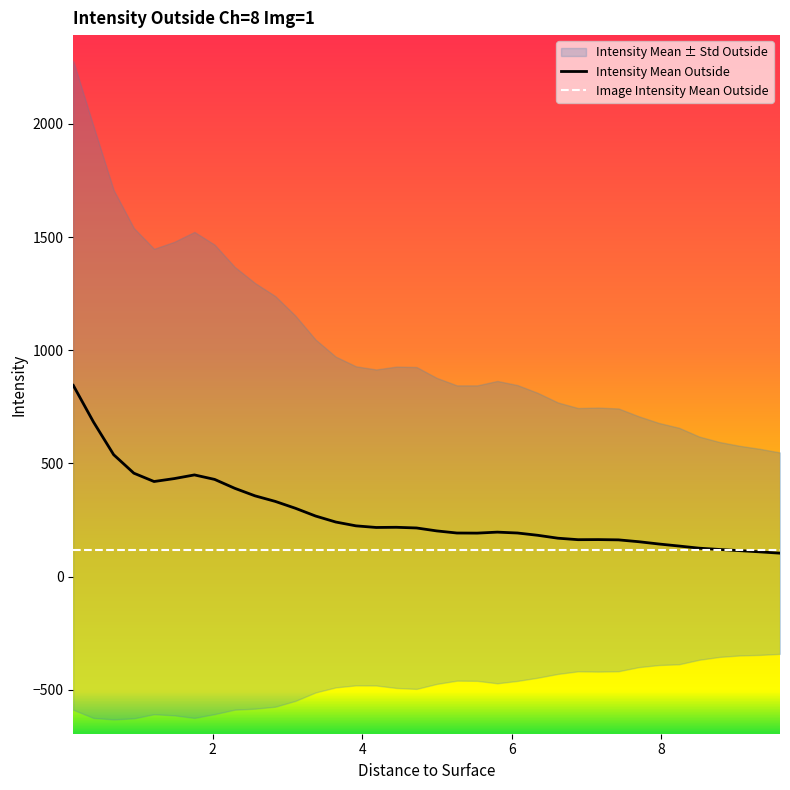

At 17, list the series in order from largest to smallest.

Intensity Mean Outside, Image Intensity Mean Outside